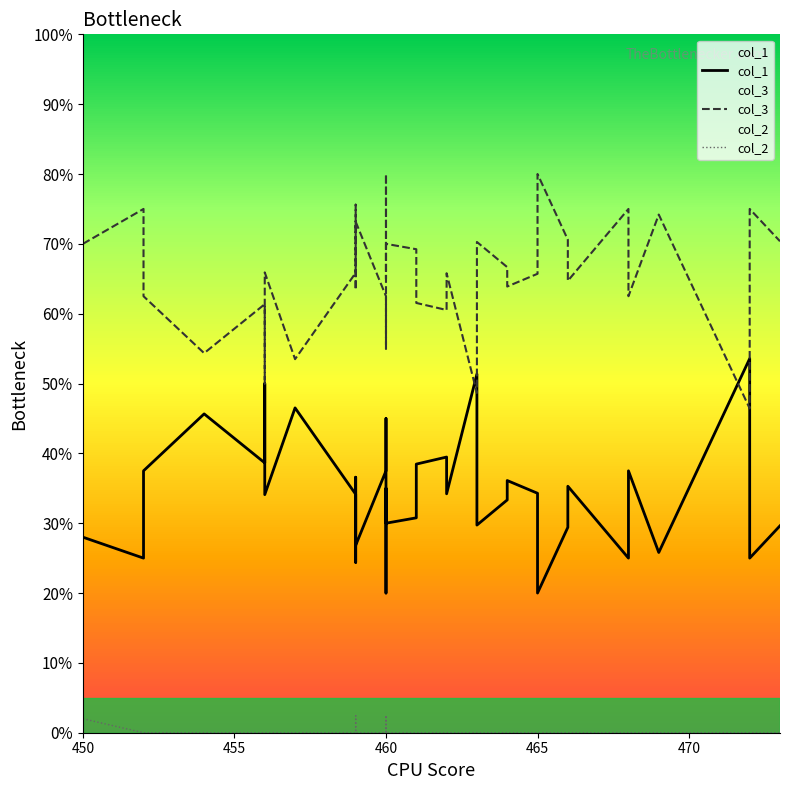

What is the minimum value for col_1?

0.2